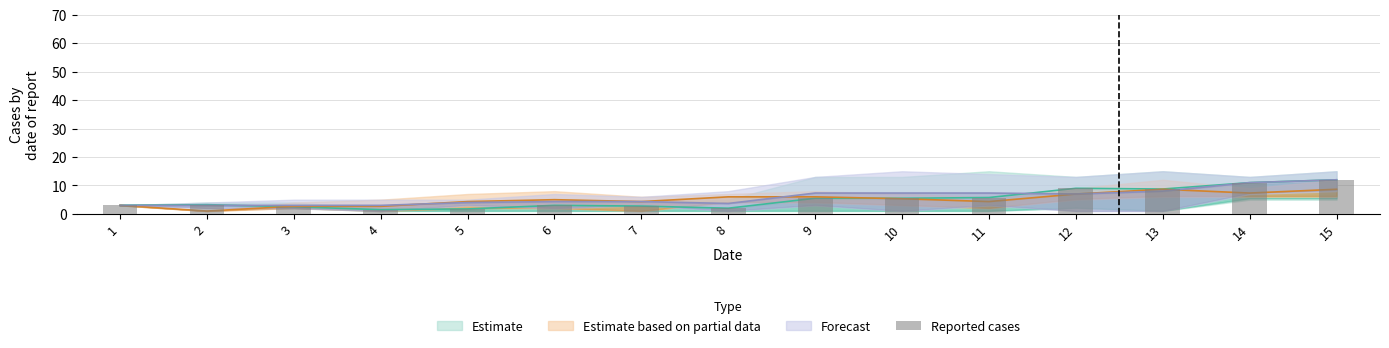

The chart shows a value of 3.2 at 2. True or false?

True